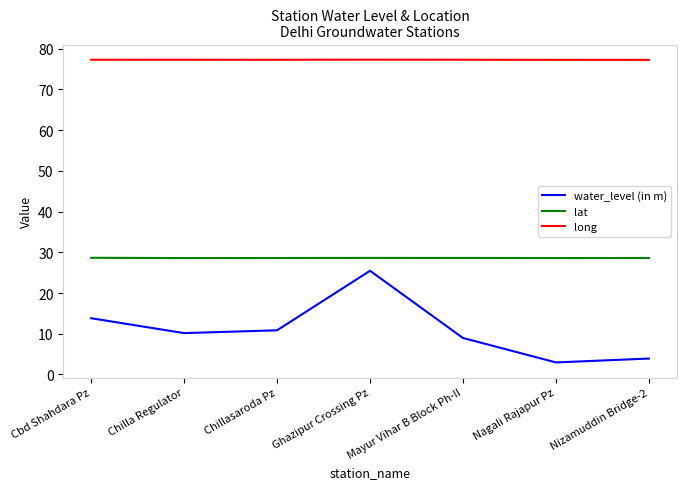

What is the maximum value for lat?

28.7